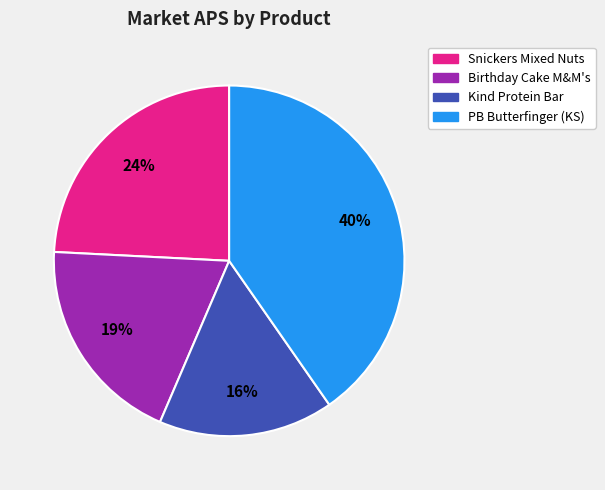

To the nearest percent, what is the average slice percentage?

25%